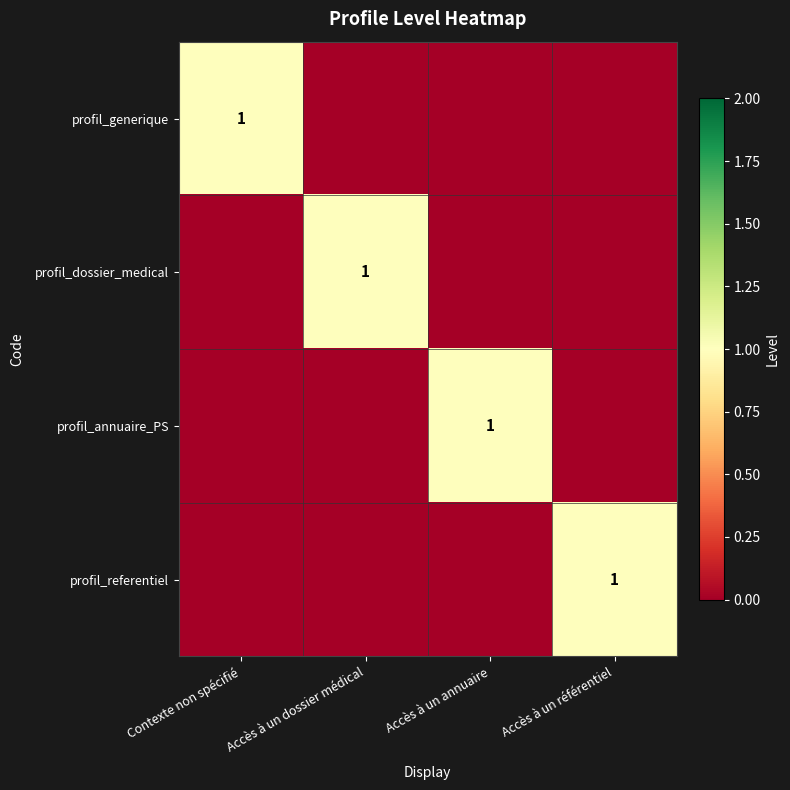

What is the difference between the profil_generique values at Contexte non spécifié and Accès à un référentiel?

1